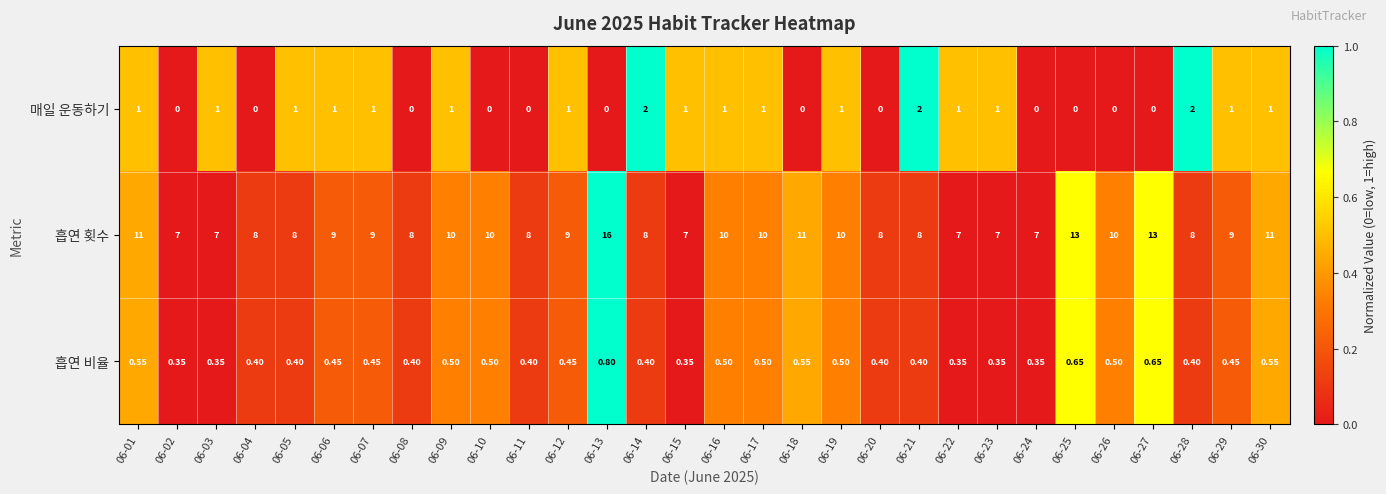

Is the value of 흡연 횟수 at 06-30 greater than the value of 흡연 비율 at 06-04?

Yes